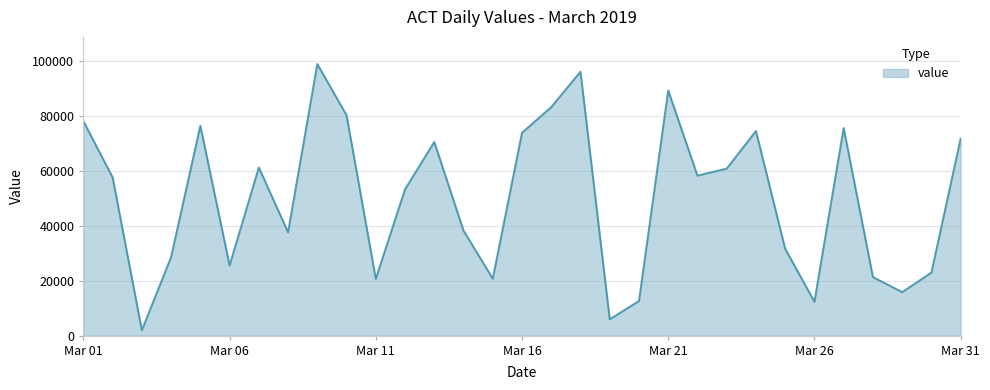

What is the value of the 15th point from the left?

20705